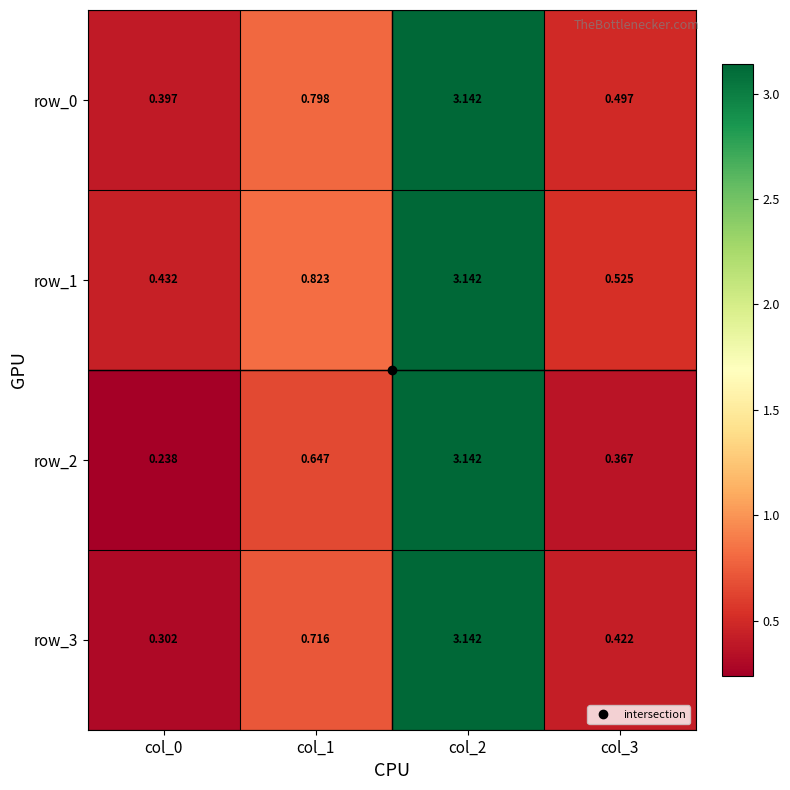

At which category is the sum across all series the highest?

col_2